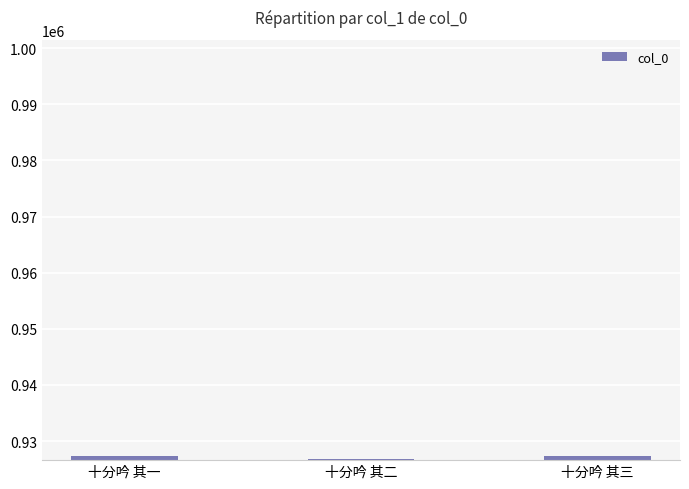

What is the maximum value shown in the chart?

927312